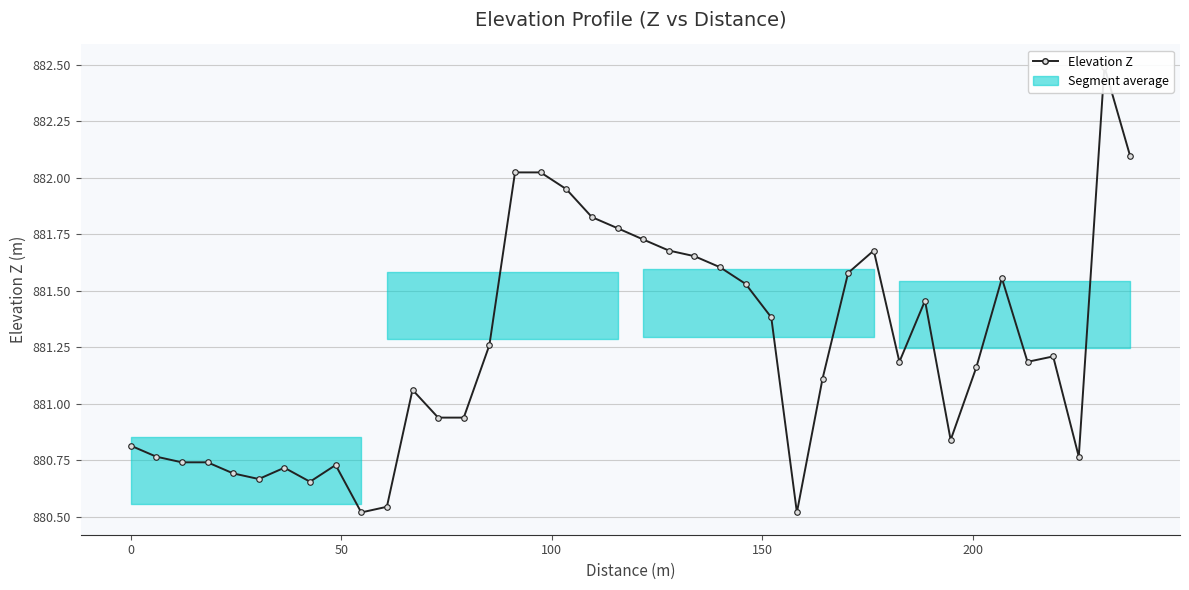

The value at 150 is 1513.2. True or false?

False